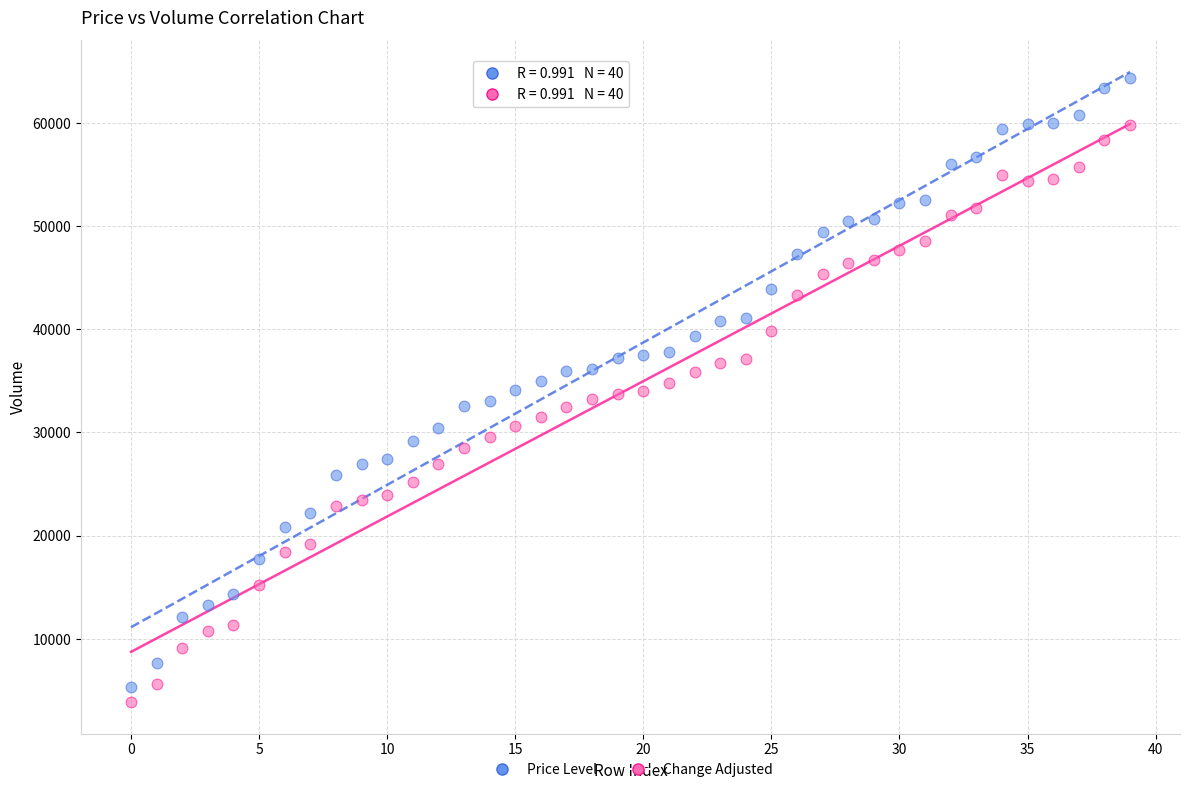

Which series contains the lowest Y value?

Change Adjusted